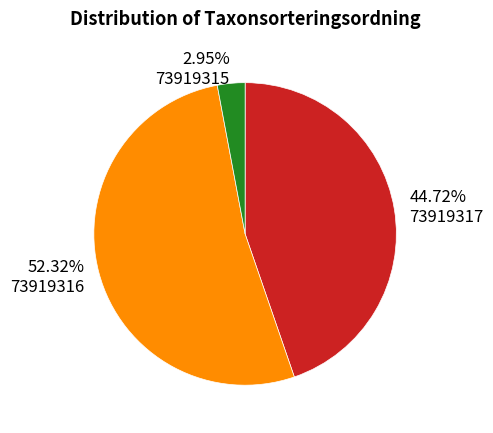

What is the ratio of the value at 73919316 to the value at 73919315?

17.7